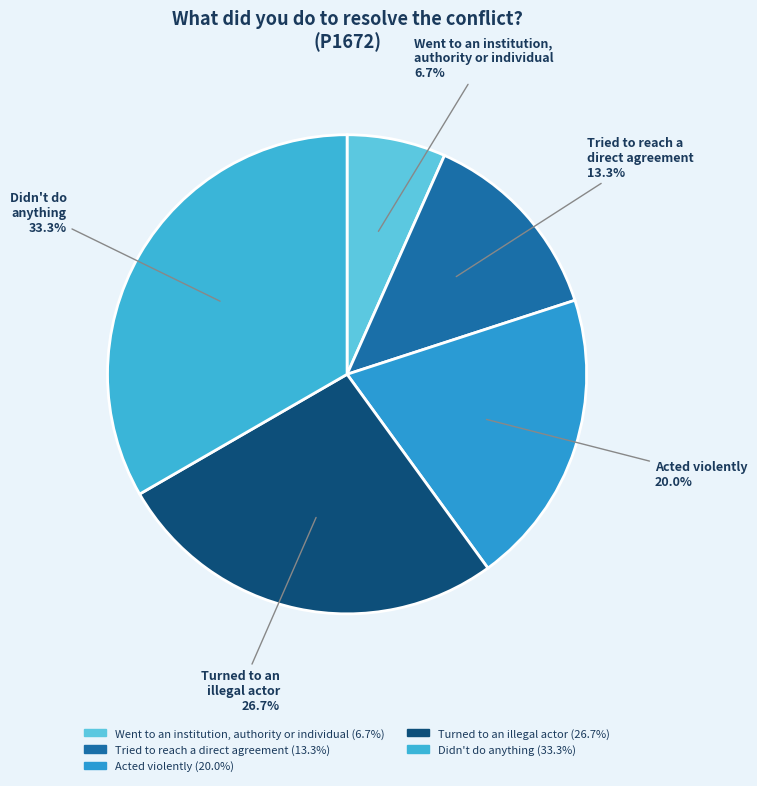

Which category has the biggest portion of the pie?

Didn't do anything